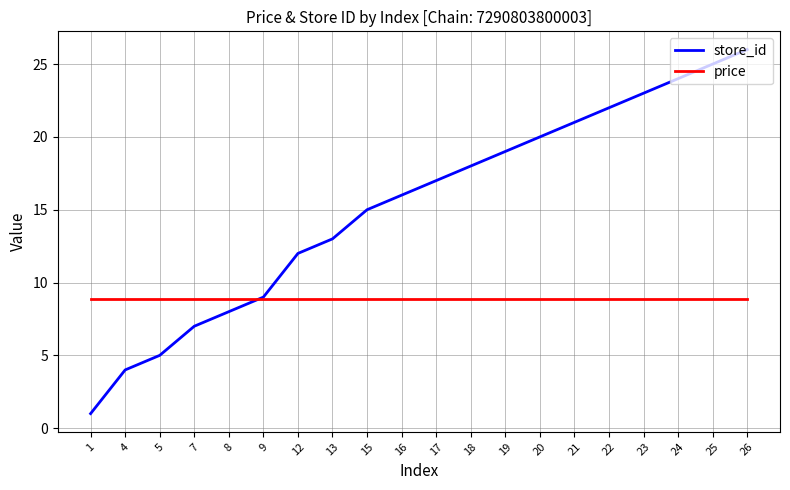

Count the number of data series in this chart.

2